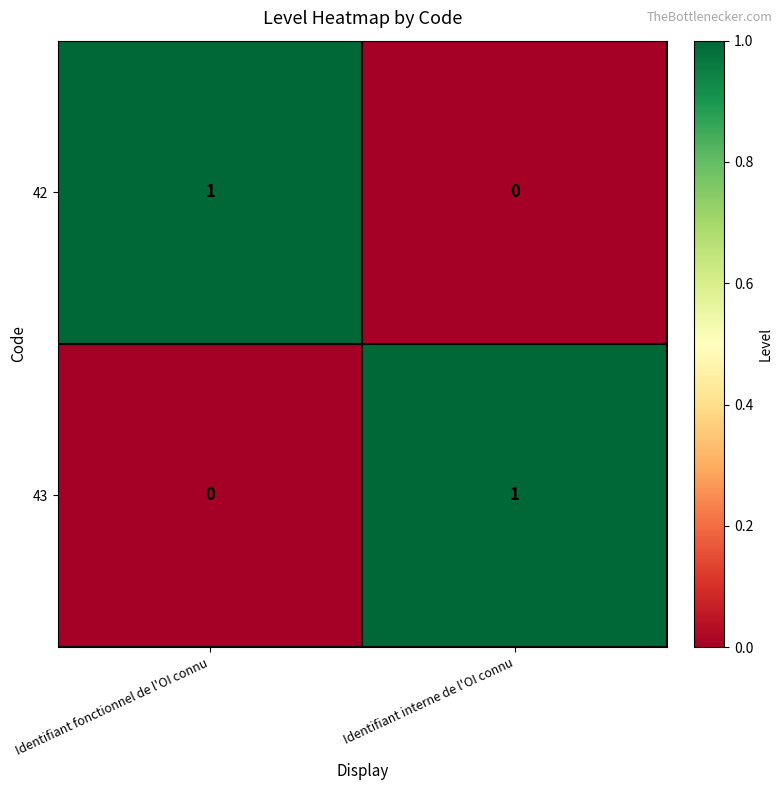

List the labels in order of 42 value, largest first.

Identifiant fonctionnel de l'OI connu, Identifiant interne de l'OI connu